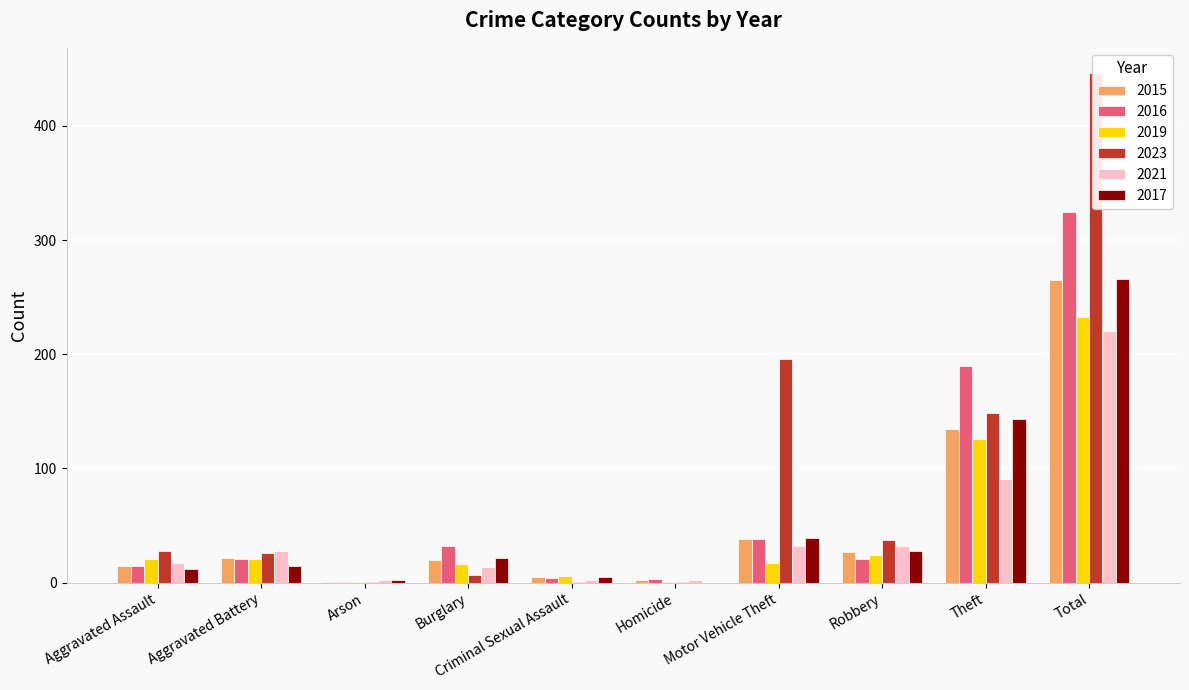

What is the value of the 2019 bar at the 10th from the left?

233